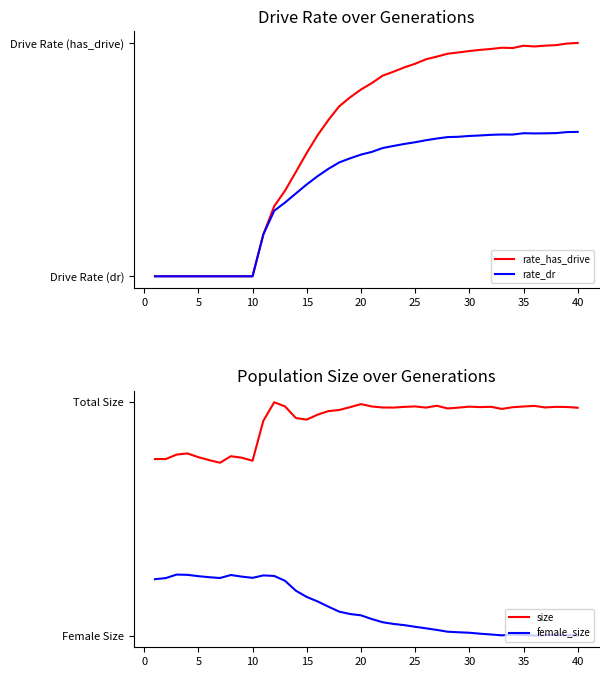

How many values in the size series exceed 90947?

19